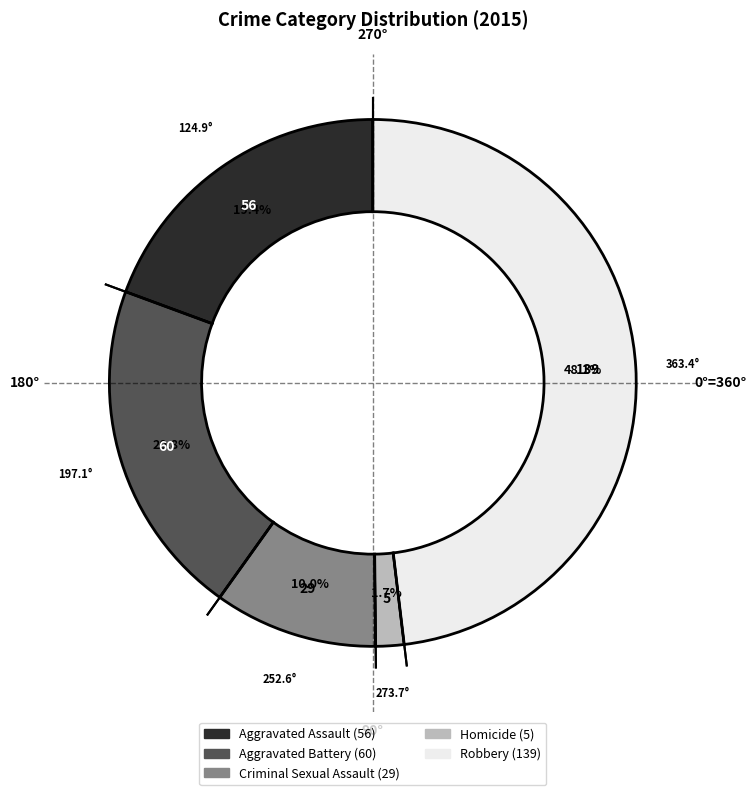

Which has a higher value, Criminal Sexual Assault or Aggravated Battery?

Aggravated Battery